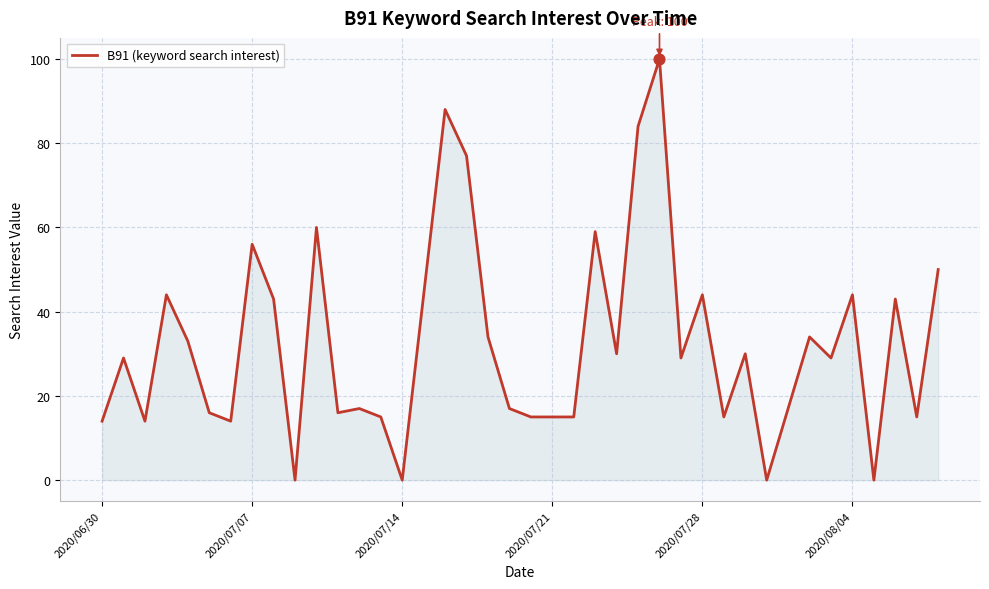

What is the maximum value shown in the chart?

100